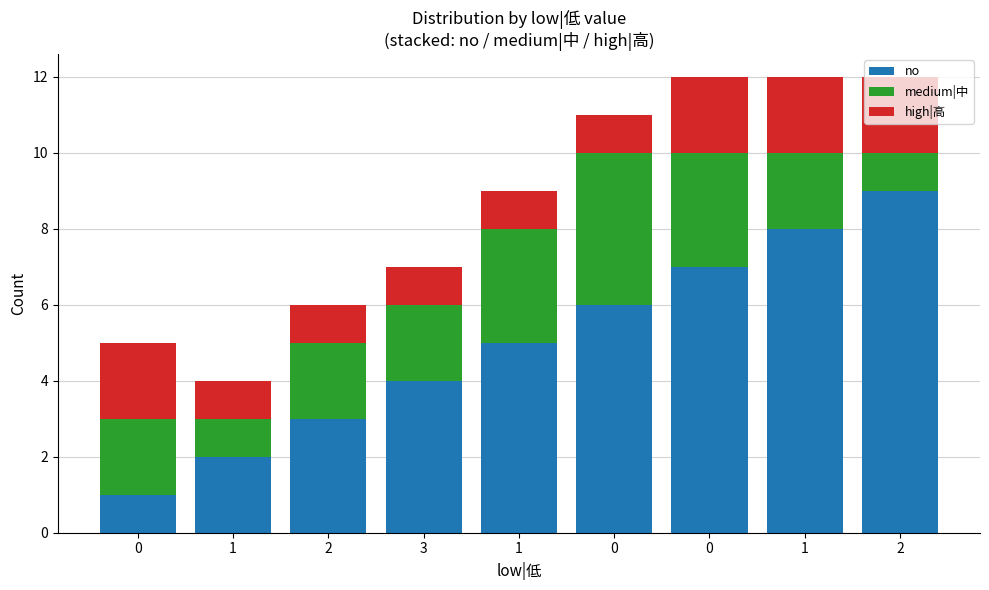

Which series has the largest range (max minus min)?

no